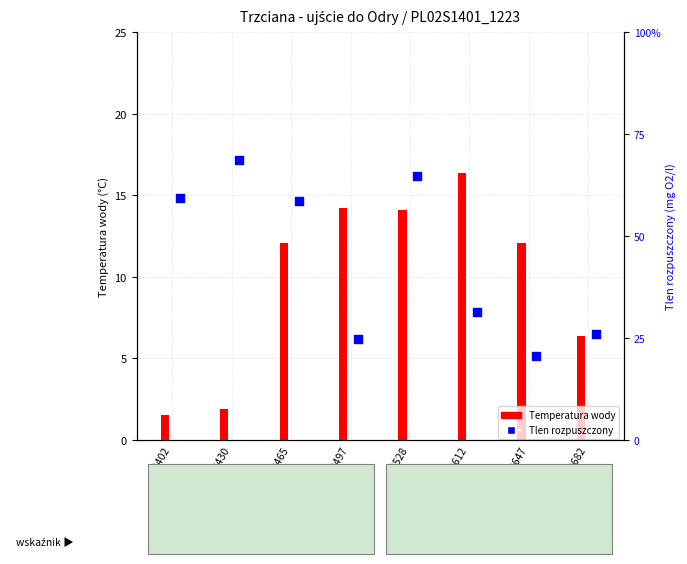

Which series contains the highest Y value?

Temperatura wody